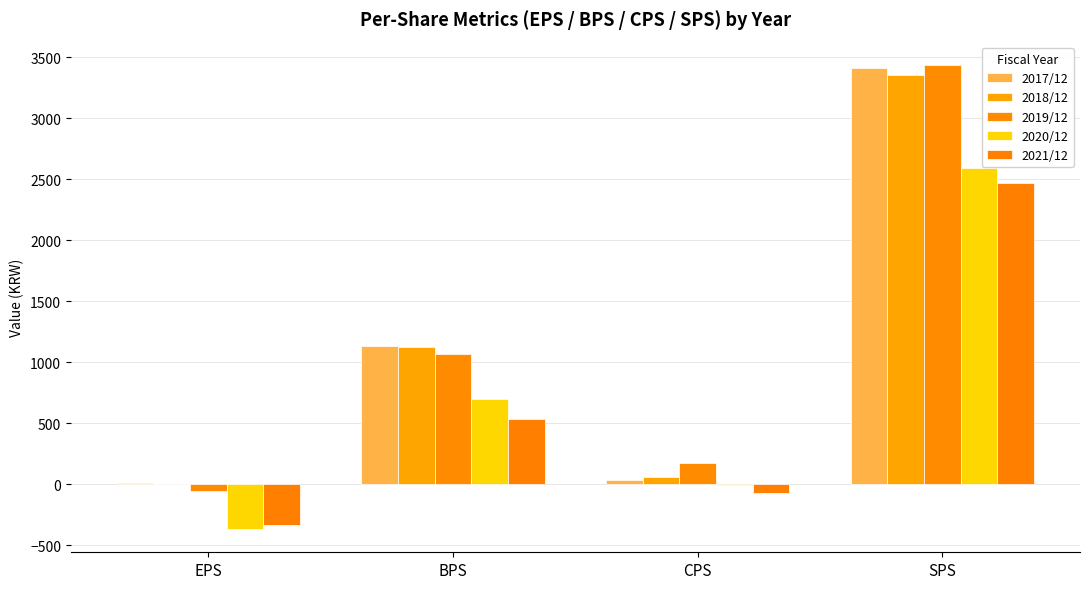

How many 2020/12 values are between -11 and 2592?

3